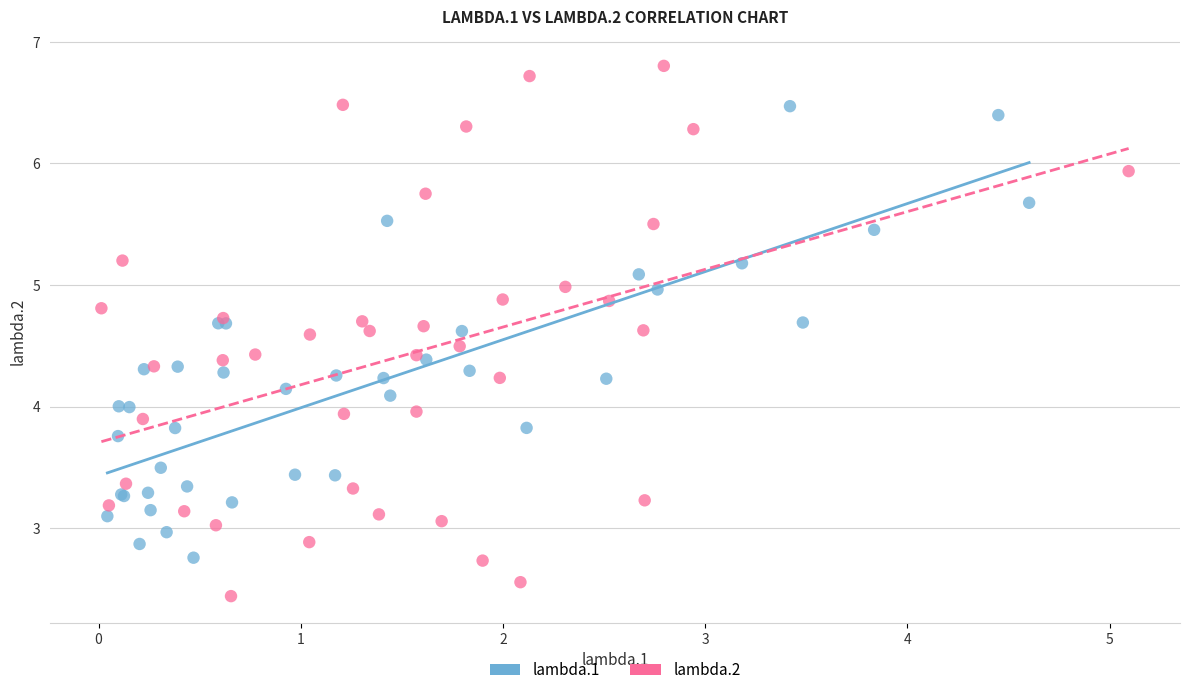

Which series has the widest spread of Y values?

lambda.2